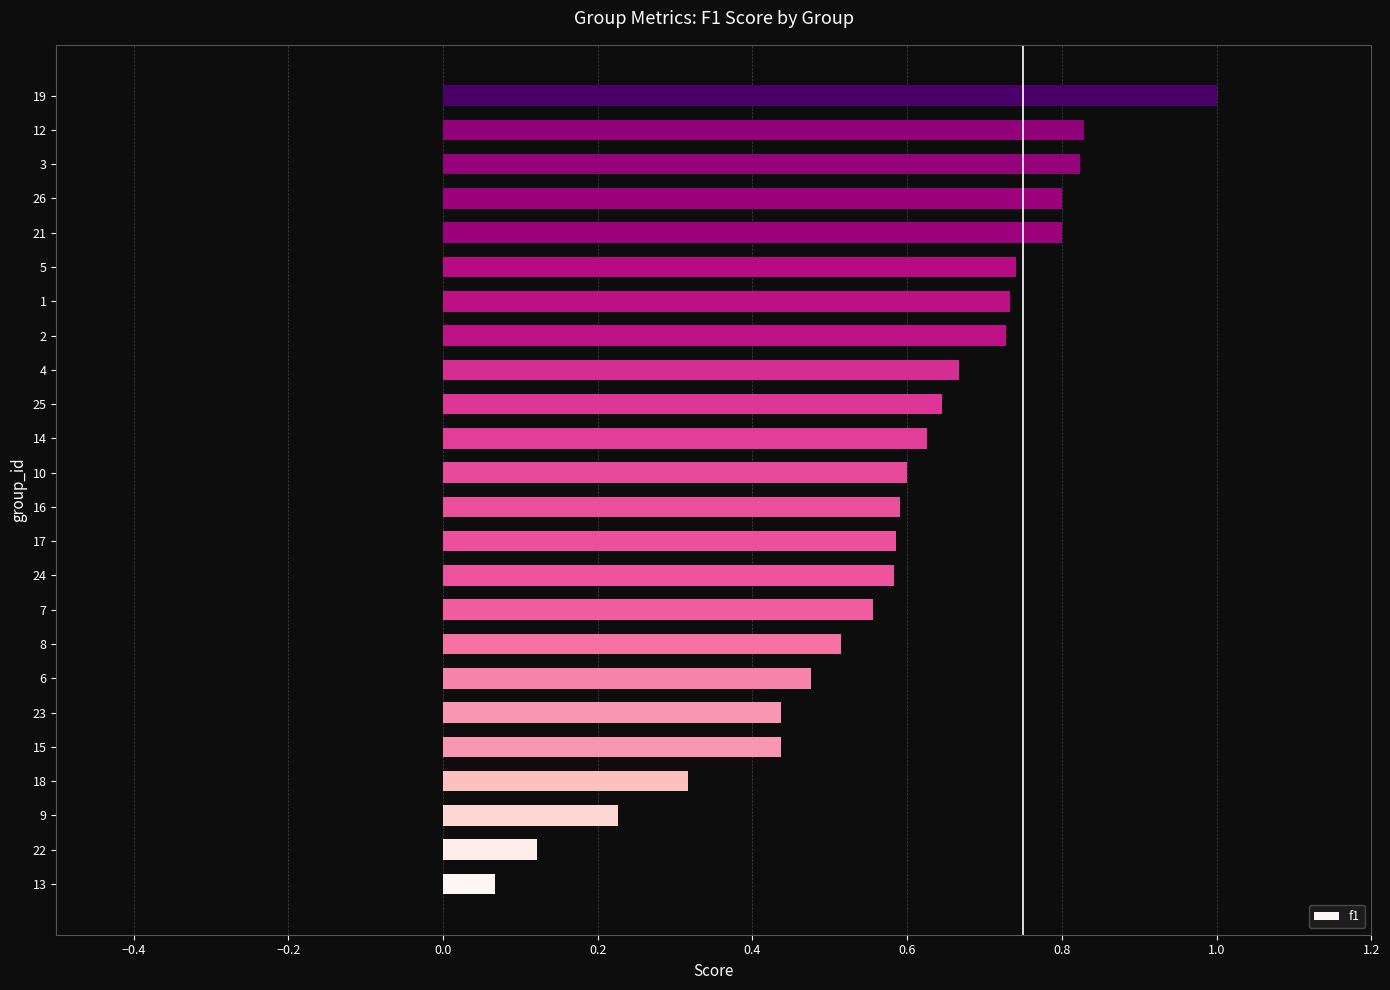

The value at 5 is 1.2. True or false?

False